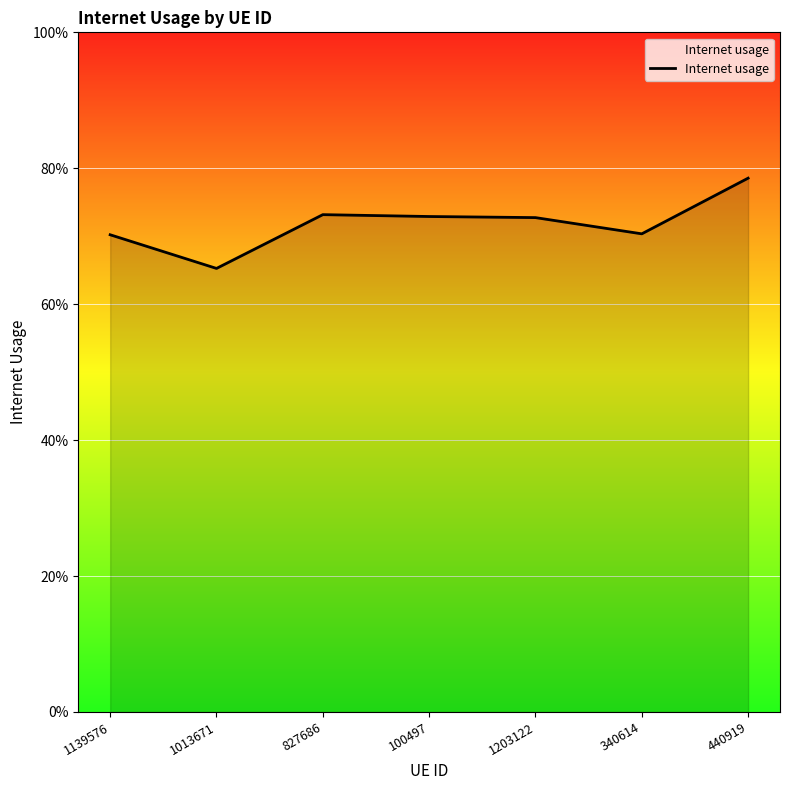

Does the chart display data point markers on the line(s)?

No